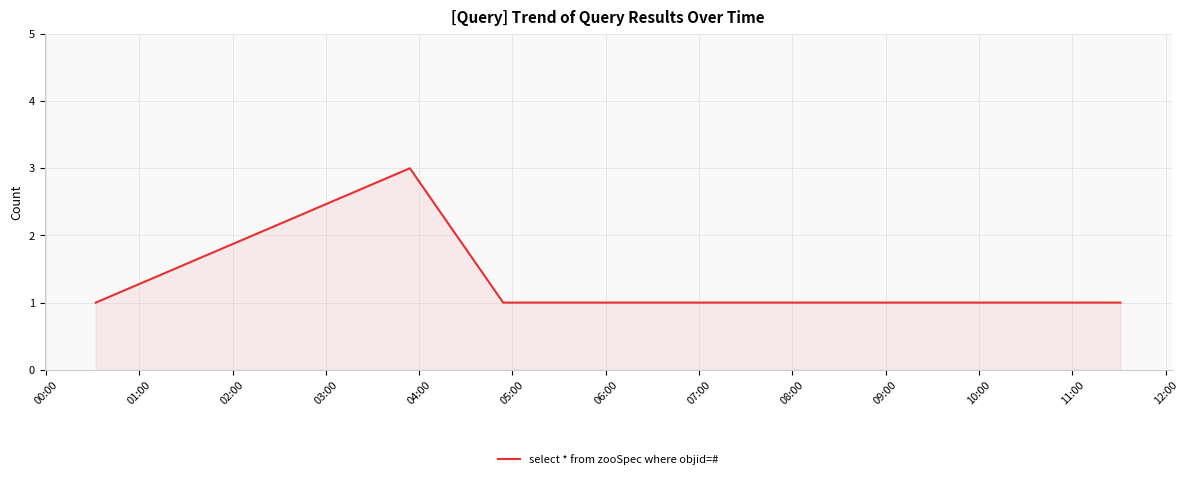

What is the greatest value displayed?

3